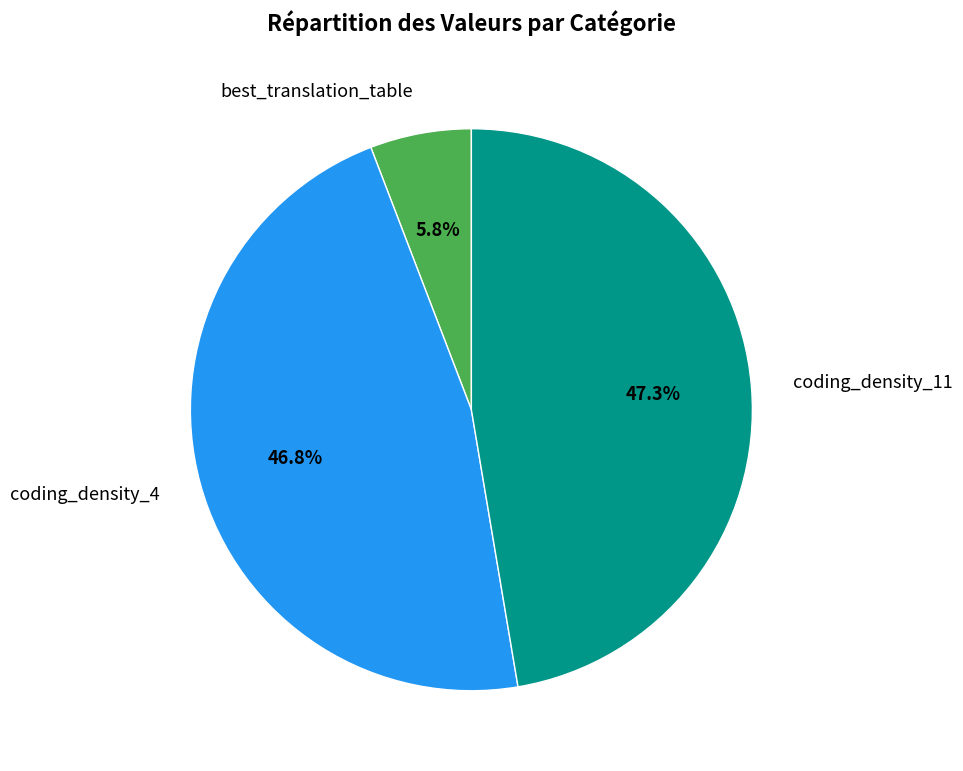

What percentage do coding_density_11 and coding_density_4 together represent?

94.2%